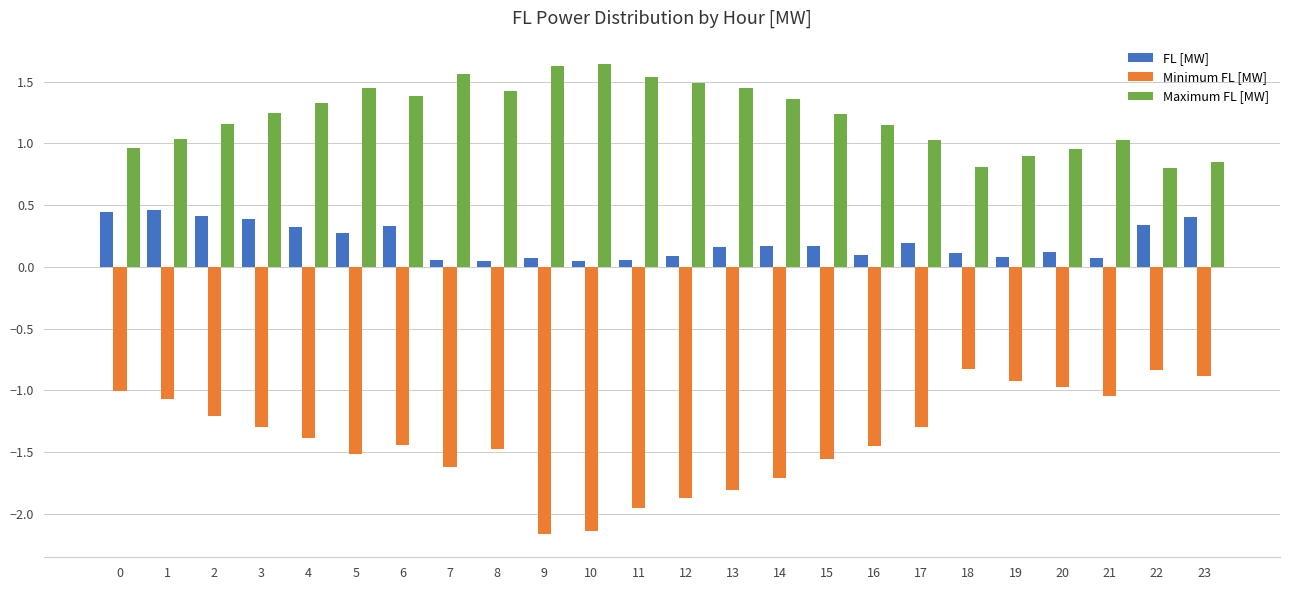

Rank the series by their average value, from highest to lowest.

Maximum FL [MW], FL [MW], Minimum FL [MW]